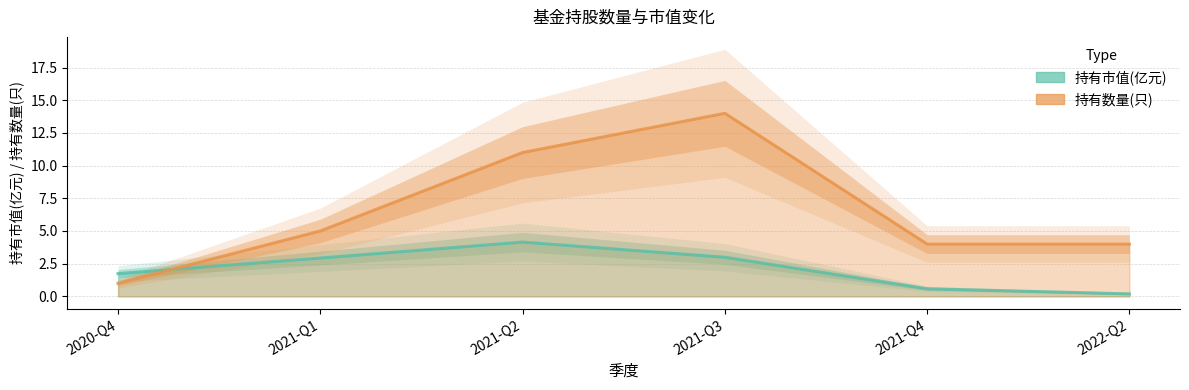

Which category has the highest value in the 持有数量(只) series?

2021-Q3